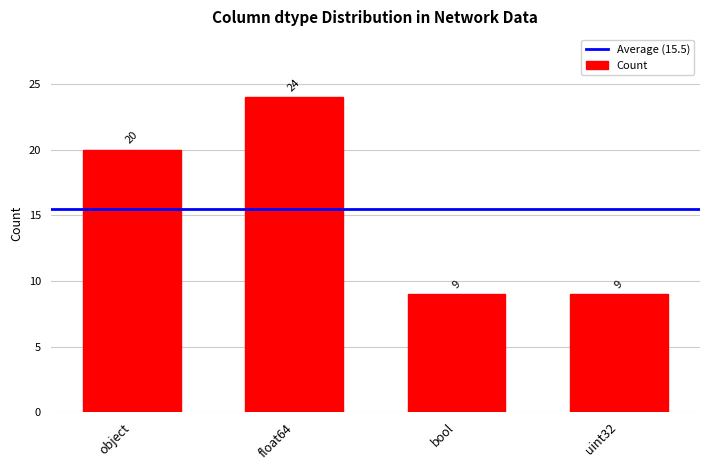

What is the label of the 2nd bar from the right?

bool